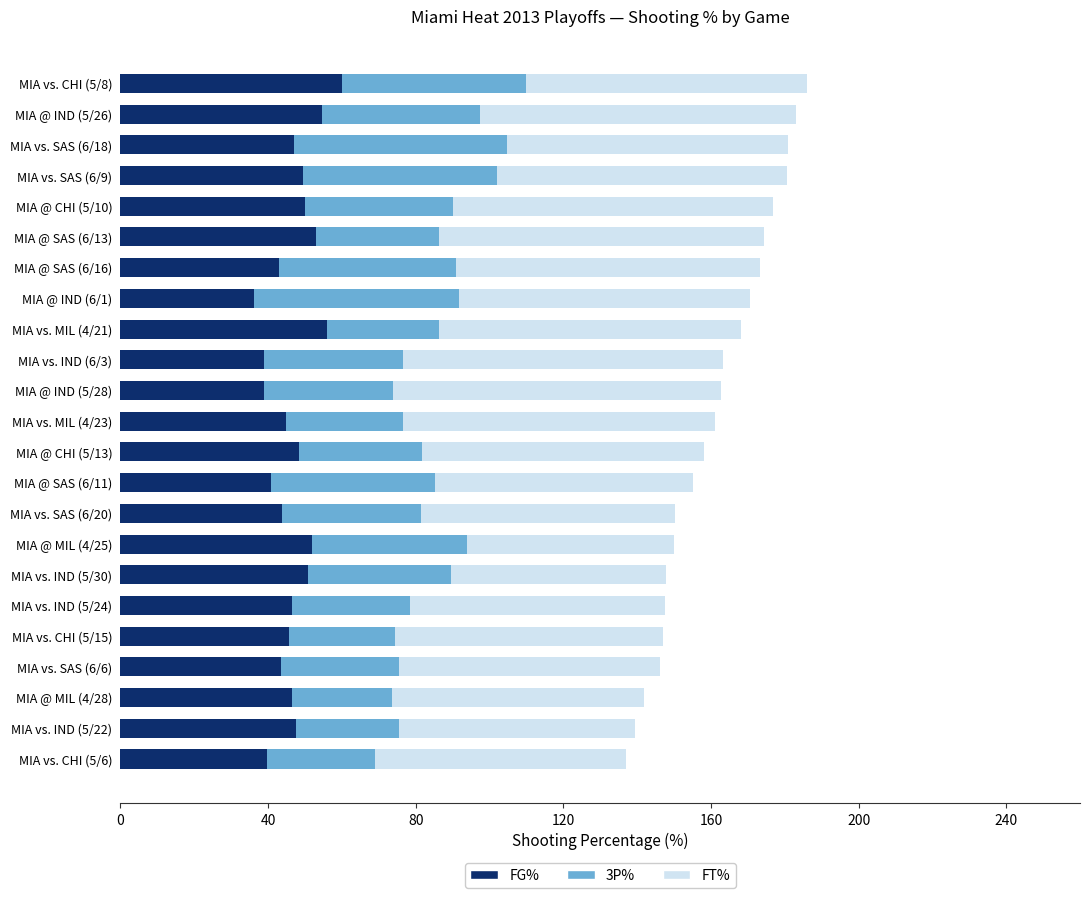

Count the number of data series in this chart.

3